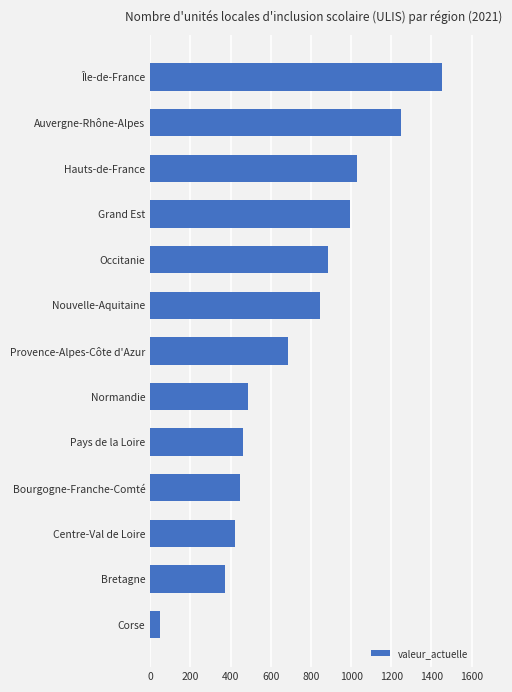

What is the average value?

722